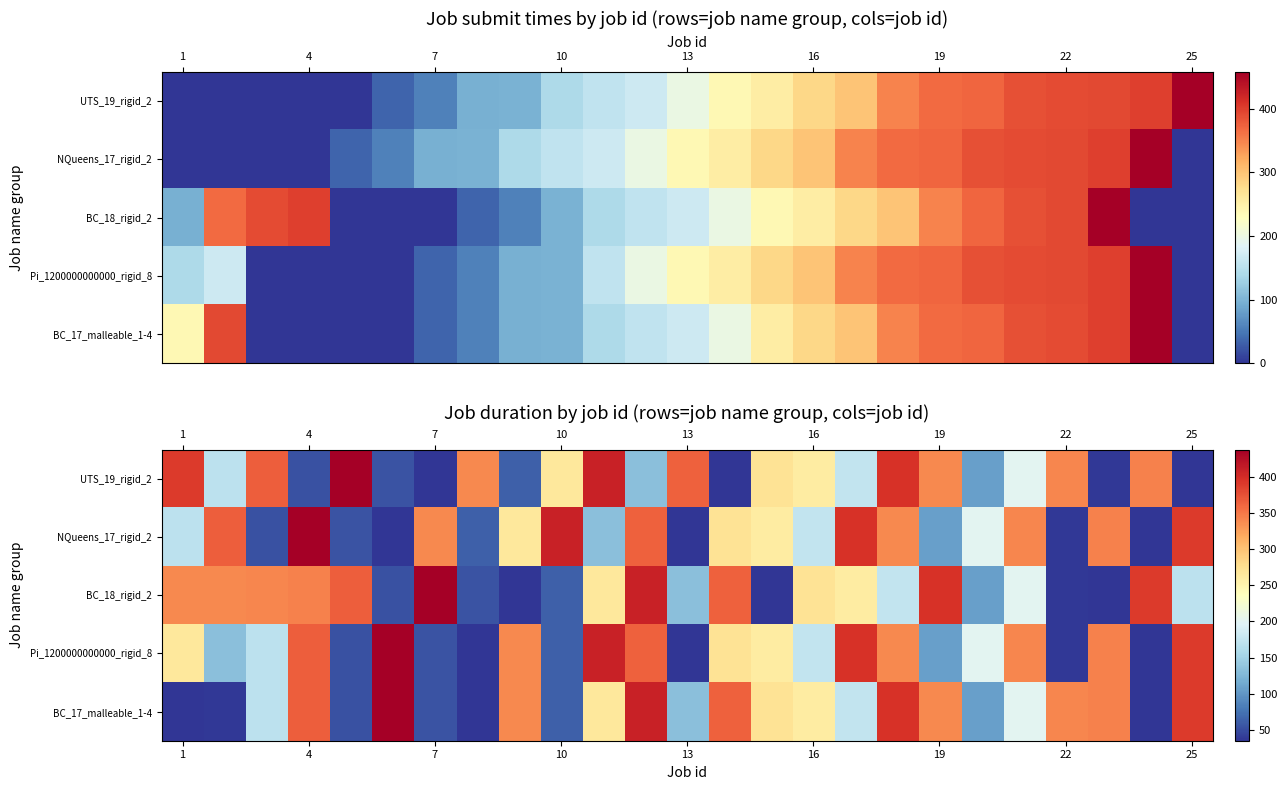

True or false: NQueens_17_rigid_2 has a value of 73.1 at 1.

False